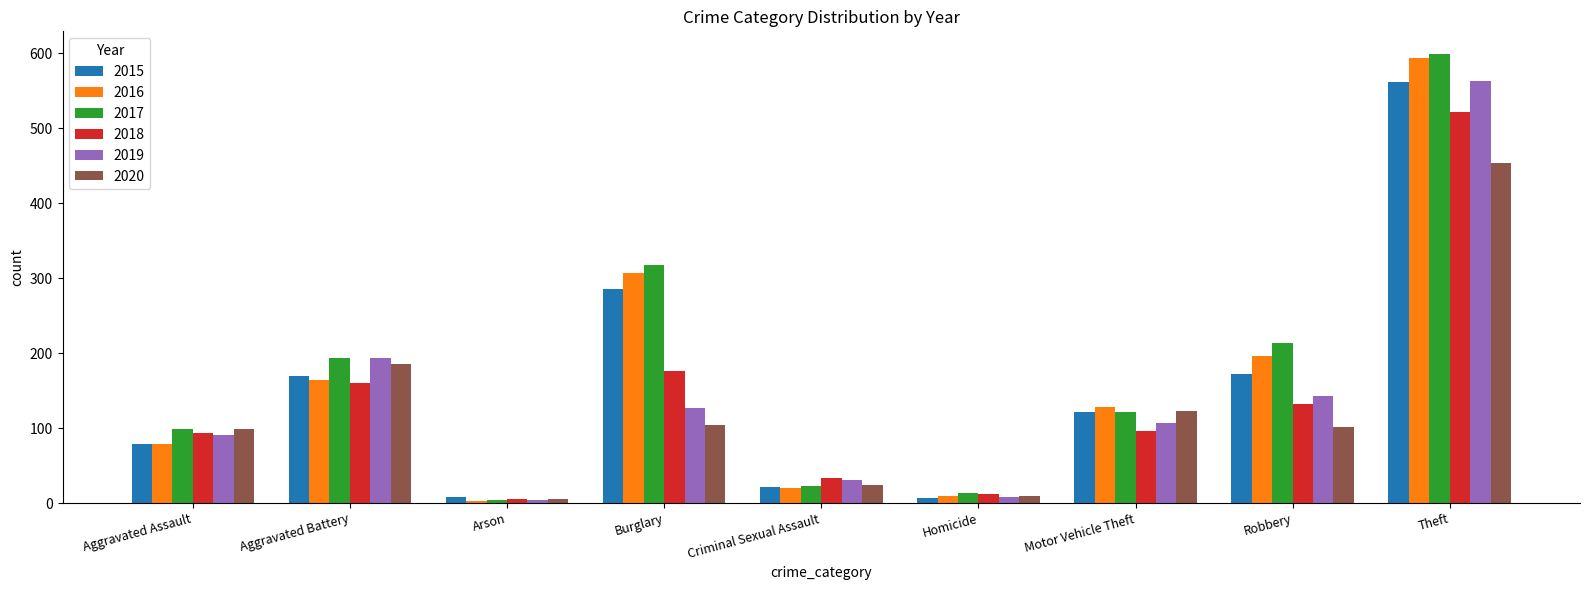

Which series has the widest spread of values?

2017